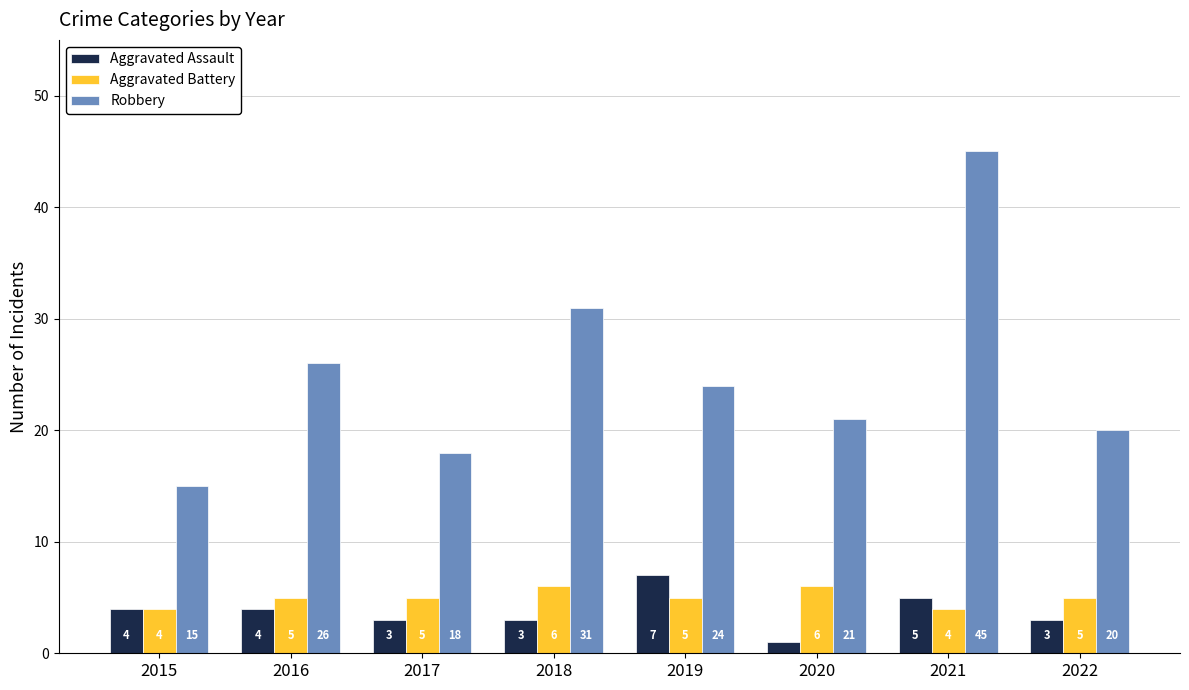

Count the number of categories in the chart.

8